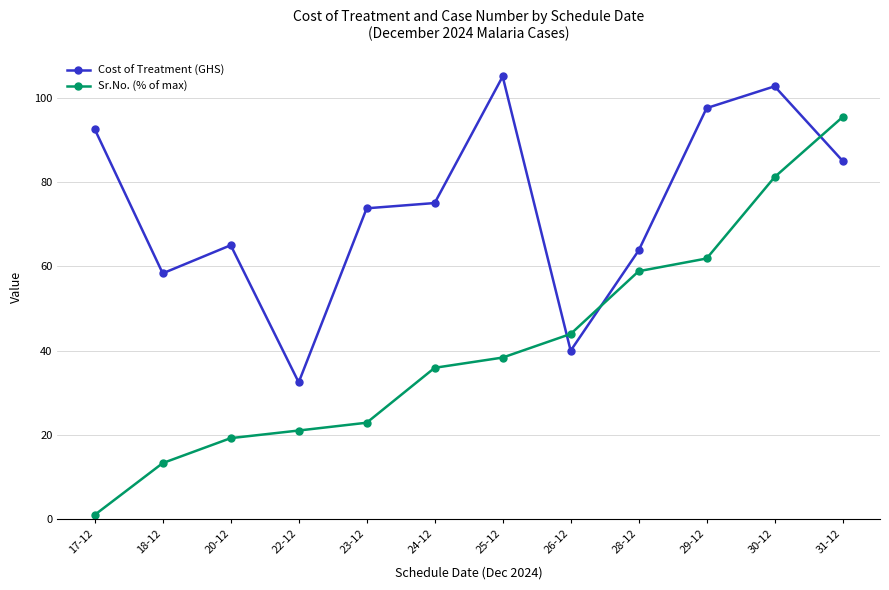

Which series ends up on top after the final intersection of Sr.No. (% of max) and Cost of Treatment (GHS)?

Sr.No. (% of max)